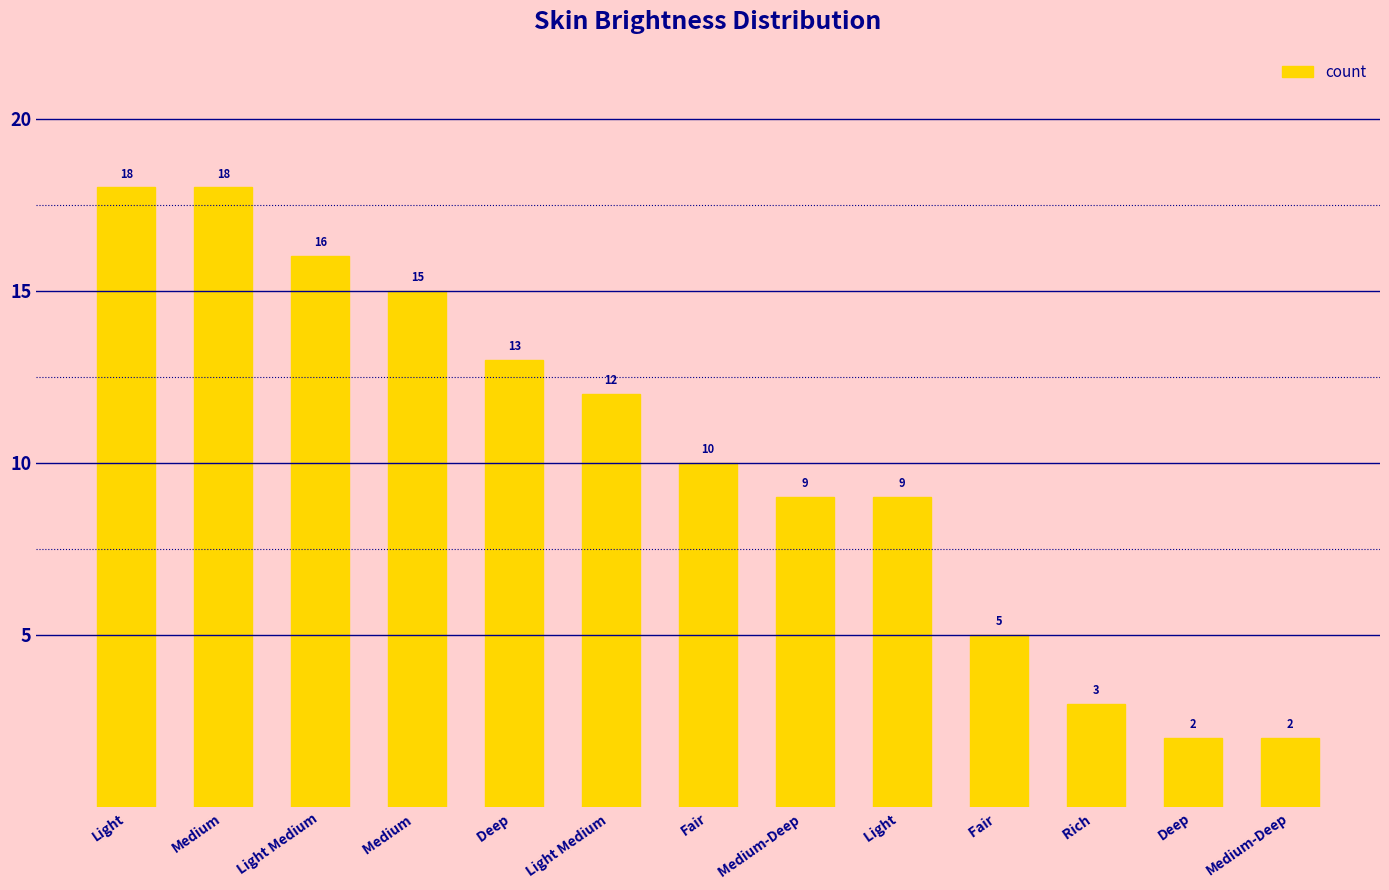

What value does the data have at Light ?

9